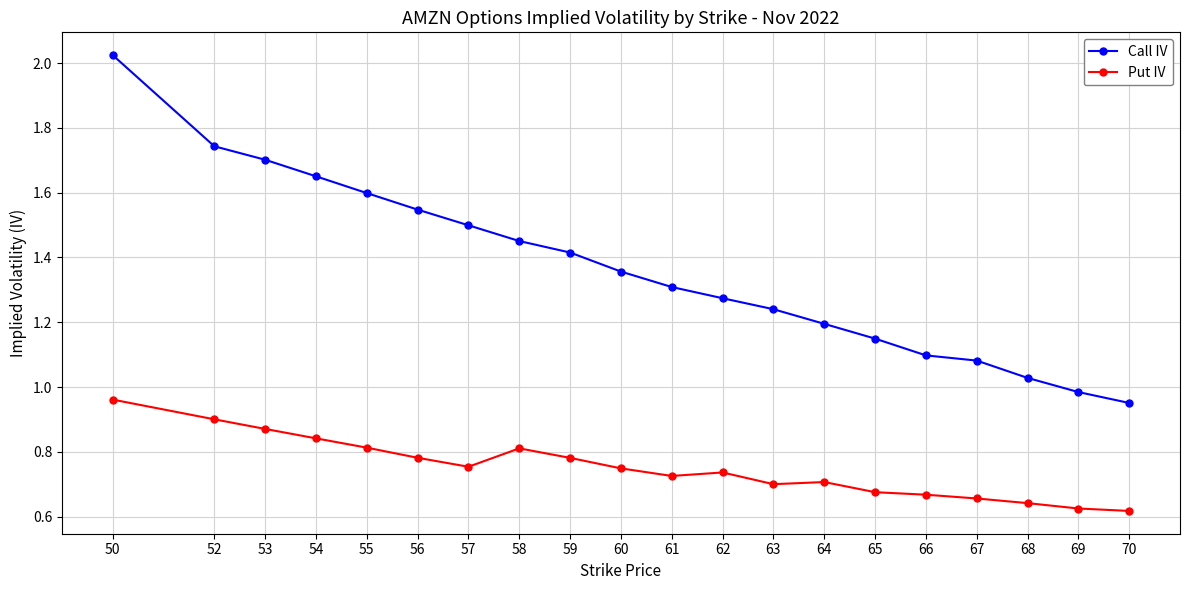

Which series has the widest spread of values?

Call IV